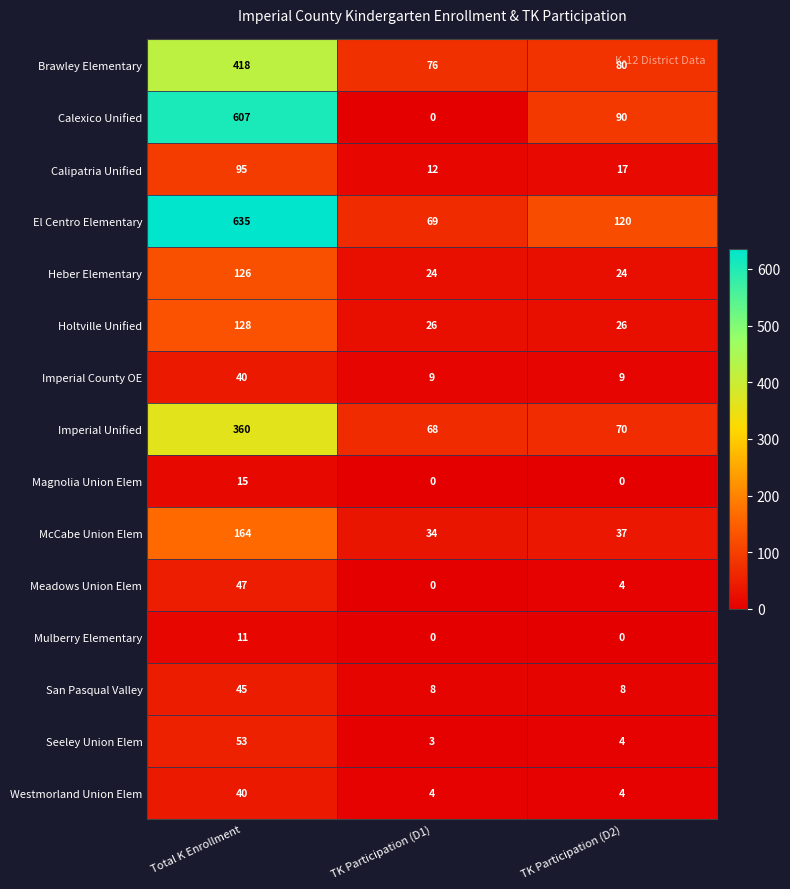

What is the difference between the maximum and minimum values in the Calexico Unified series?

607